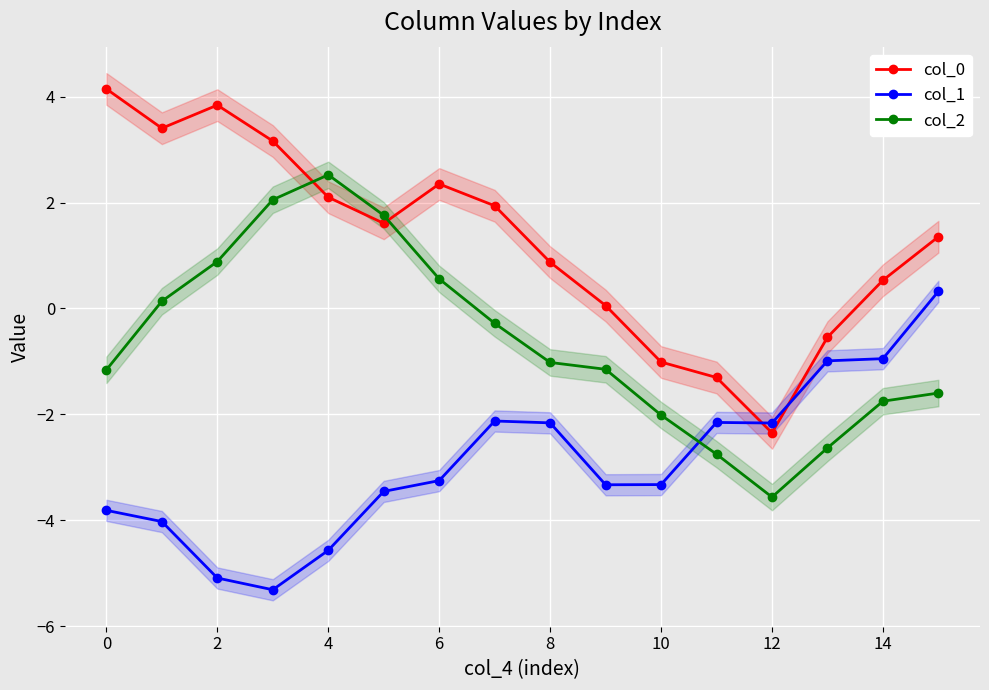

What is the difference between the col_0 values at 6 and 2?

1.5